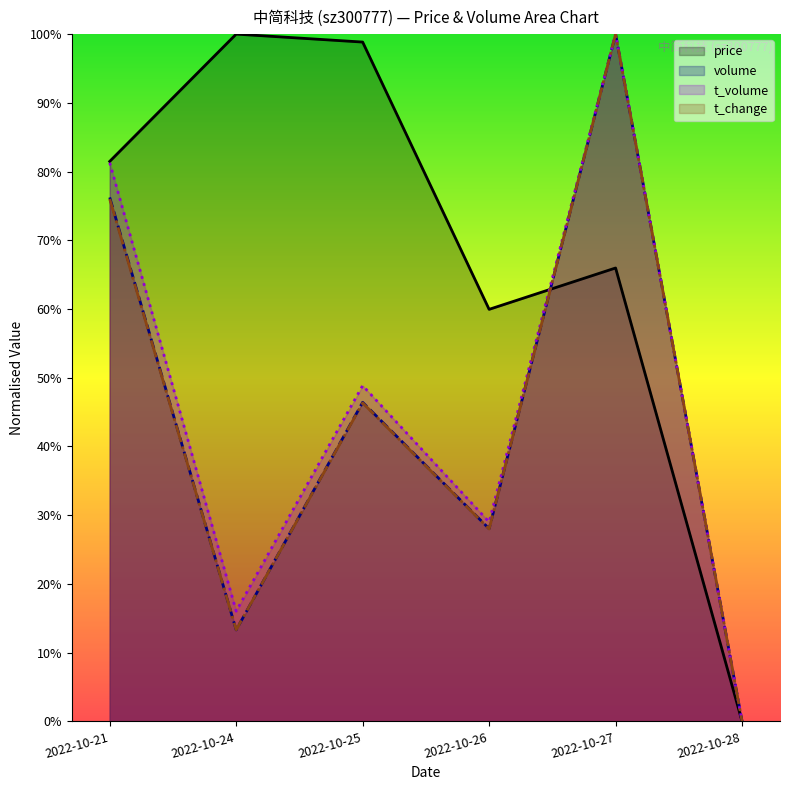

What is the sum of the t_change values at 2022-10-24 and 2022-10-25?

0.6